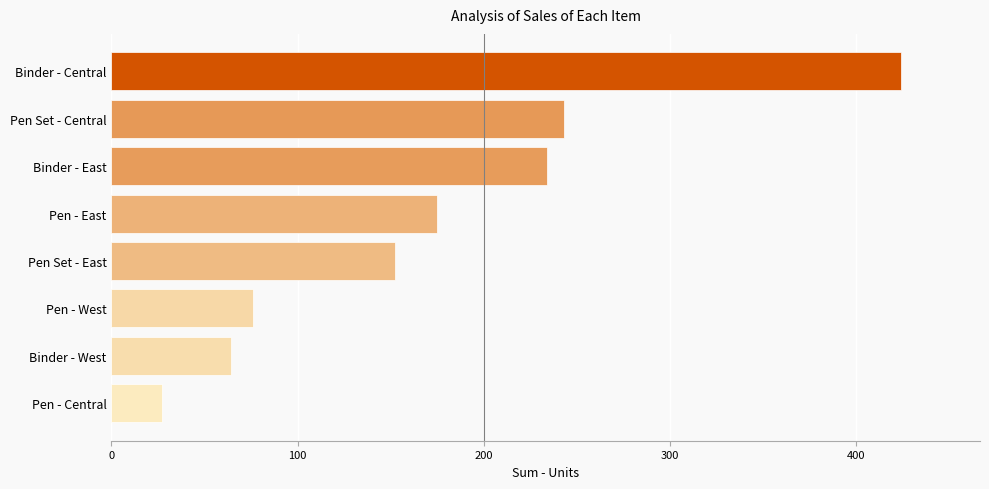

Reading top to bottom, extract all data points from this chart.

Binder - Central=424	Pen Set - Central=243	Binder - East=234	Pen - East=175	Pen Set - East=152	Pen - West=76	Binder - West=64	Pen - Central=27